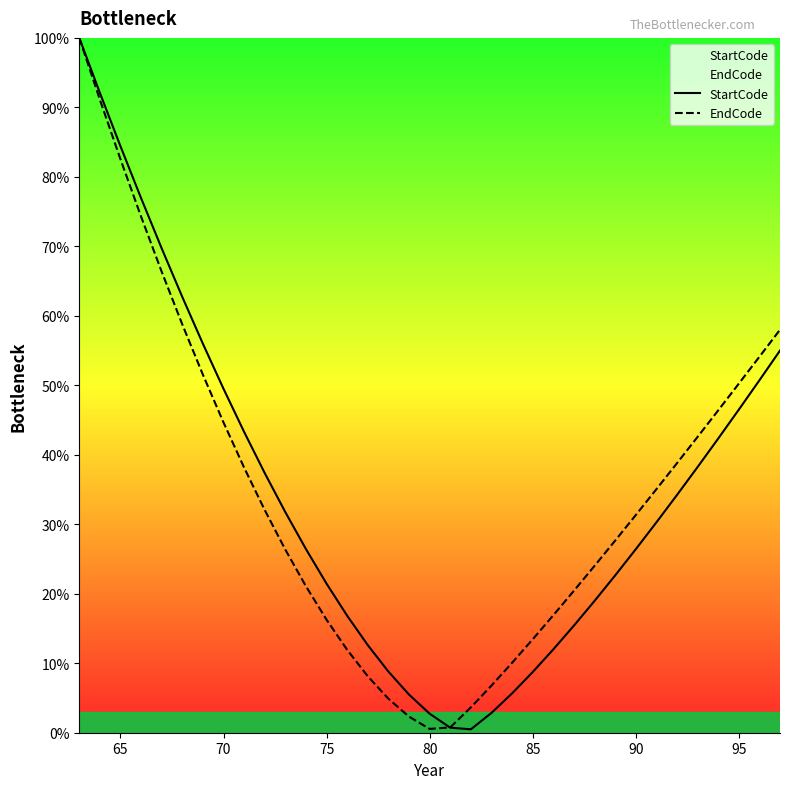

How many lines are shown in the chart?

2